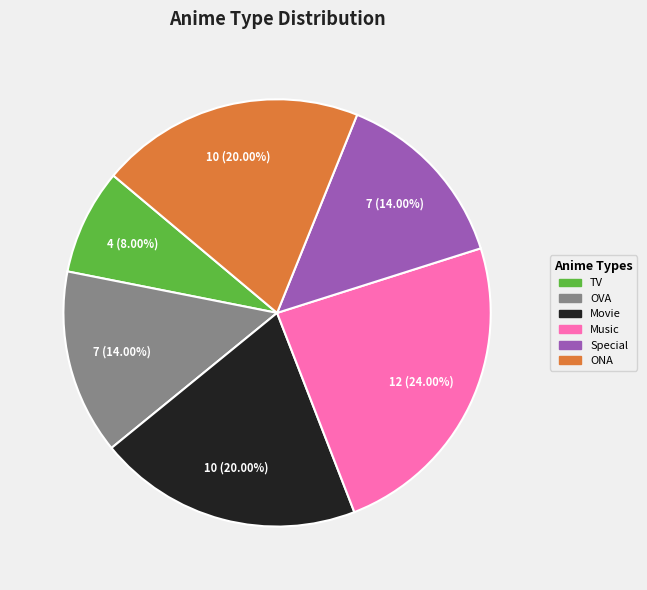

Combined, what portion of the pie is Music and Special?

38.0%